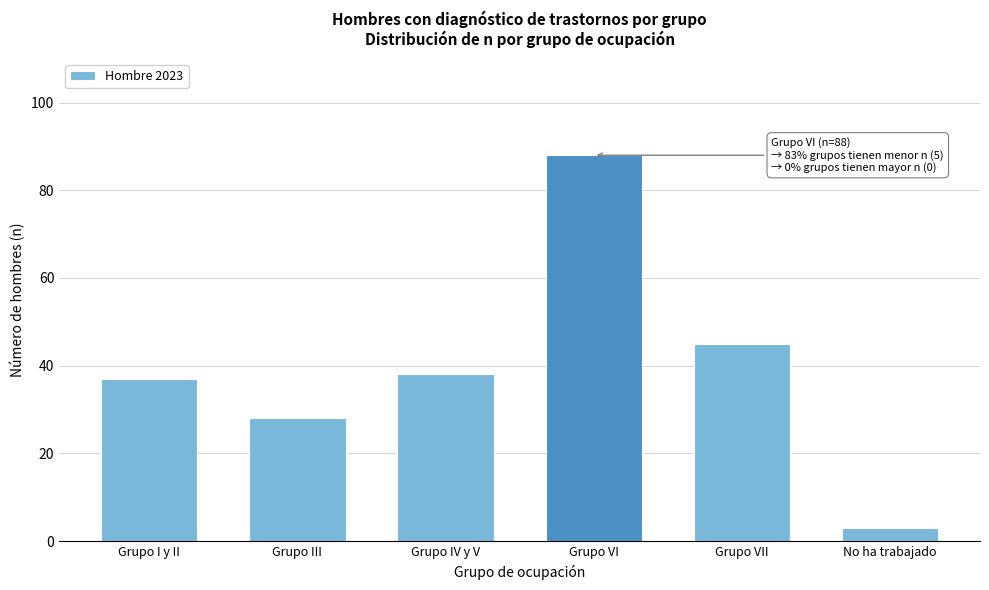

Reading left to right, list all the values displayed in this chart.

Grupo I y II=37	Grupo III=28	Grupo IV y V=38	Grupo VI=88	Grupo VII=45	No ha trabajado=3